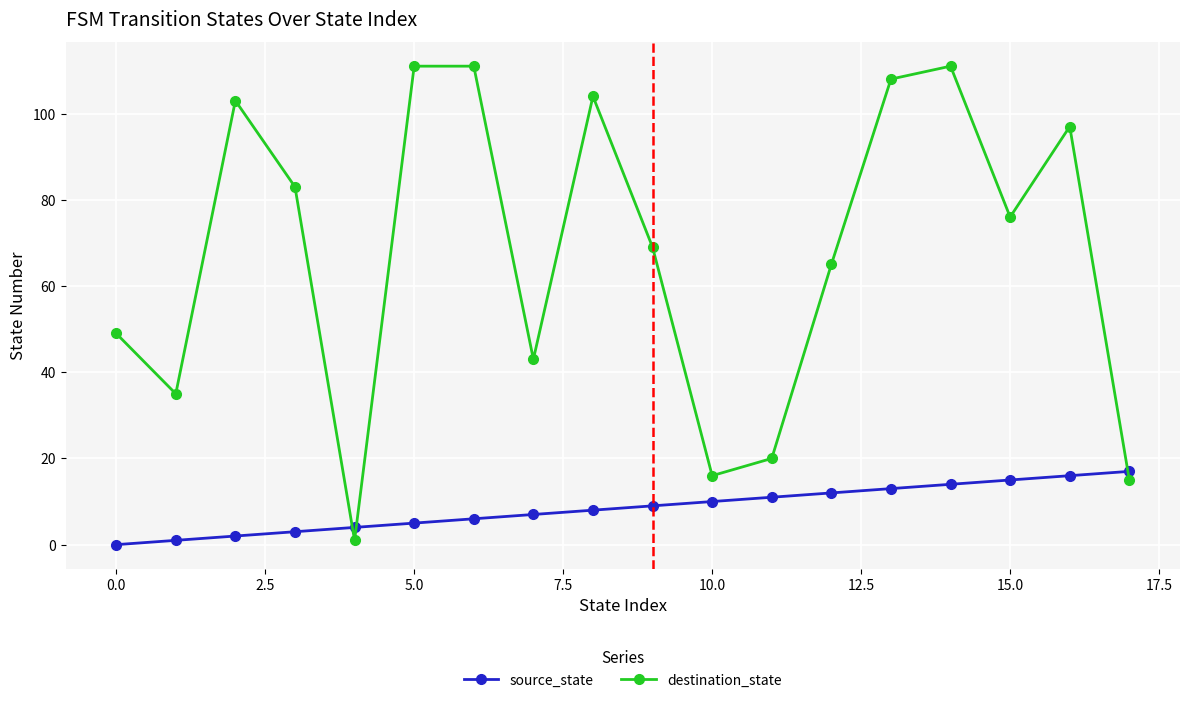

At how many categories does at least one series exceed 88?

7